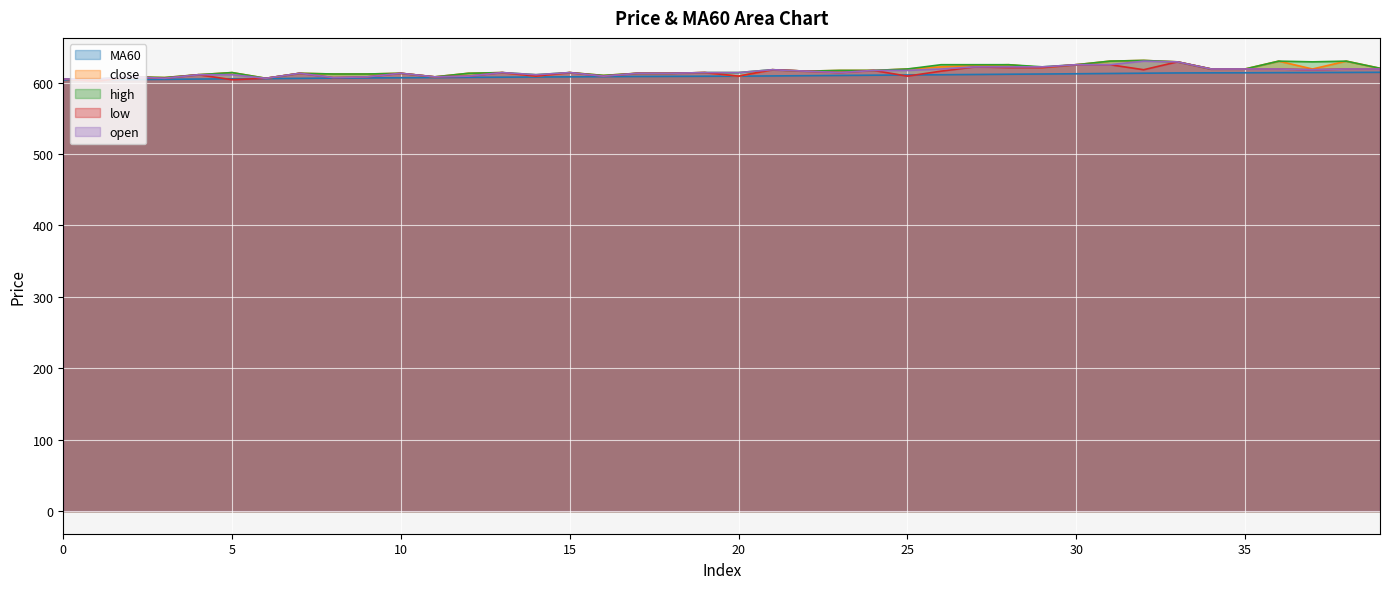

What is the difference between the second highest and minimum values in the MA60 series?

10.4